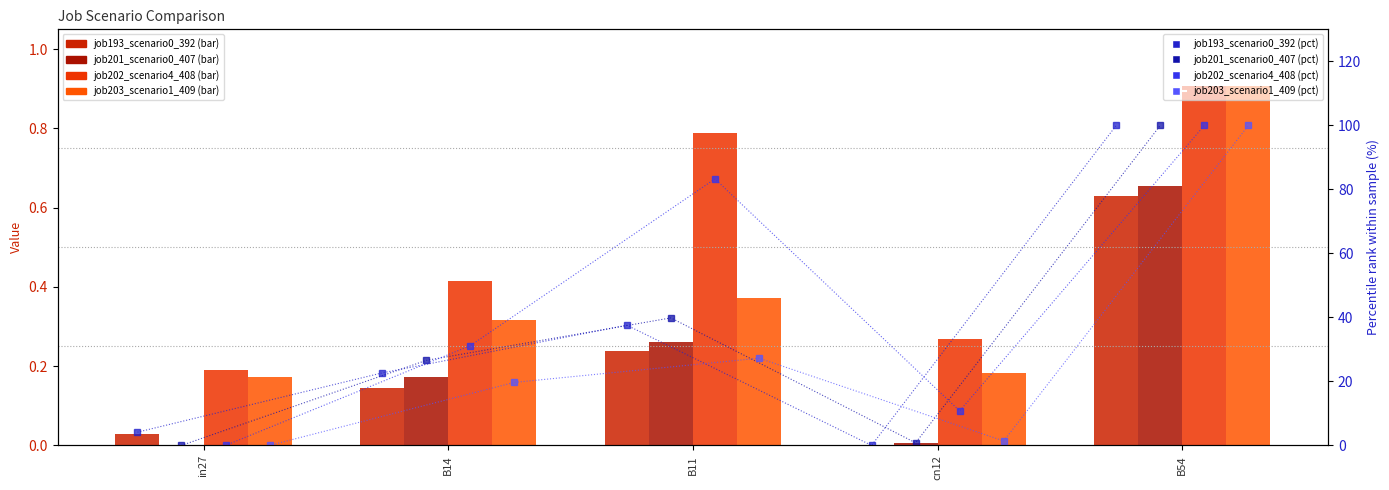

What is the difference between the maximum and minimum values in the job193_scenario0_392 series?

0.6